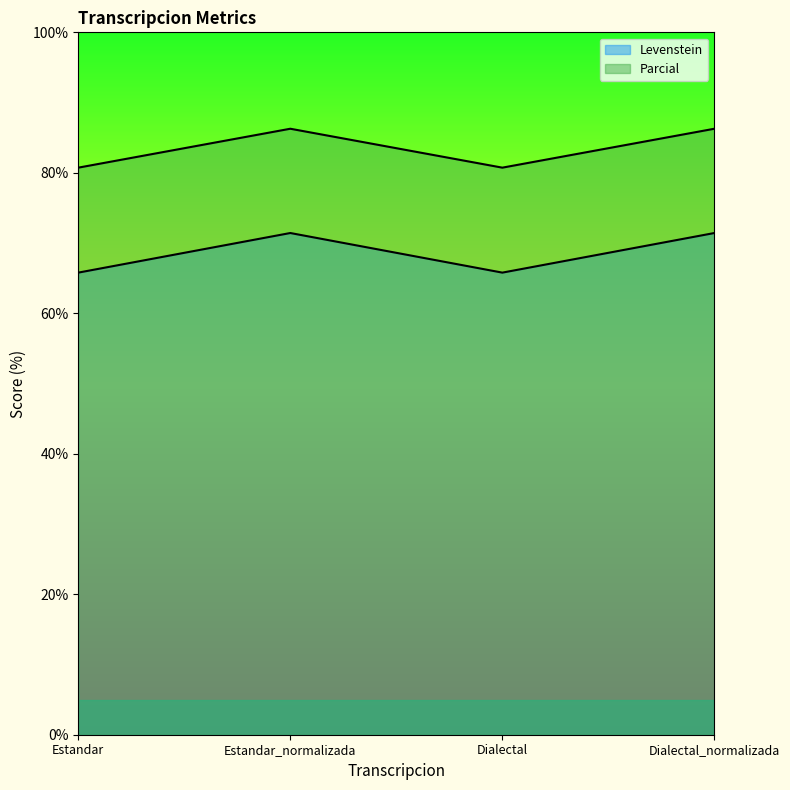

Where is Parcial nearest to the value 83?

Estandar